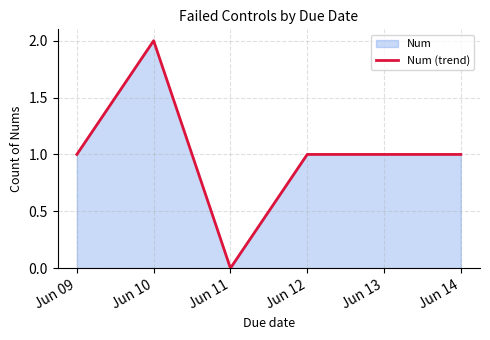

Does the chart display data point markers on the line(s)?

No